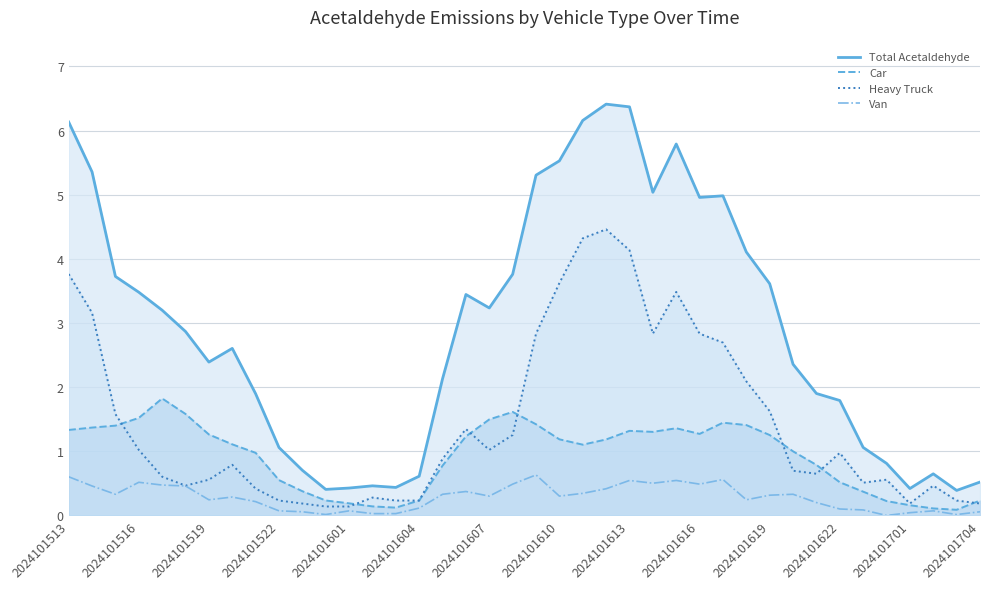

How many data points in 01_car_Acetaldehyde are less than 1?

18